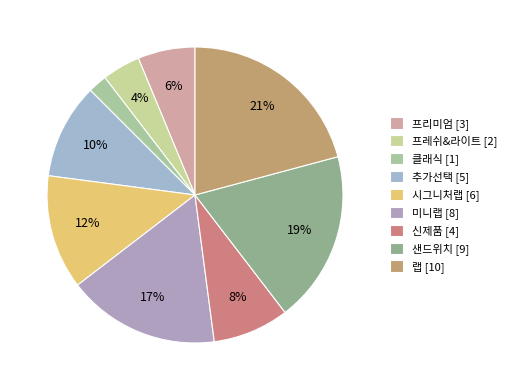

Does 신제품 account for over 50% of the chart?

No